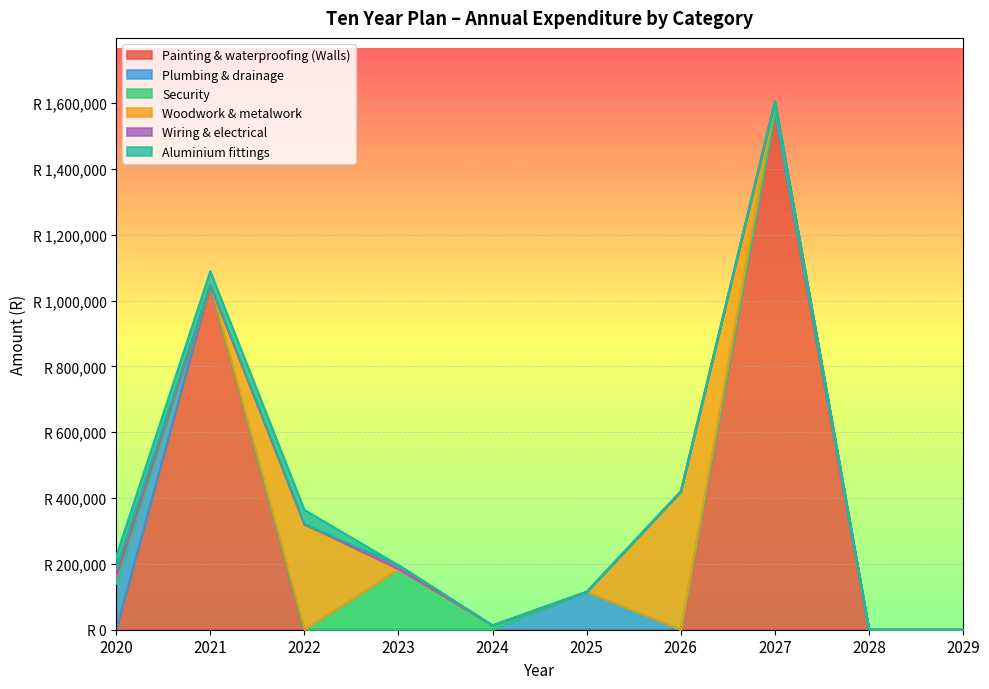

What are all the series names shown in the legend?

Painting & waterproofing (Walls), Plumbing & drainage, Security, Woodwork & metalwork, Wiring & electrical, Aluminium fittings